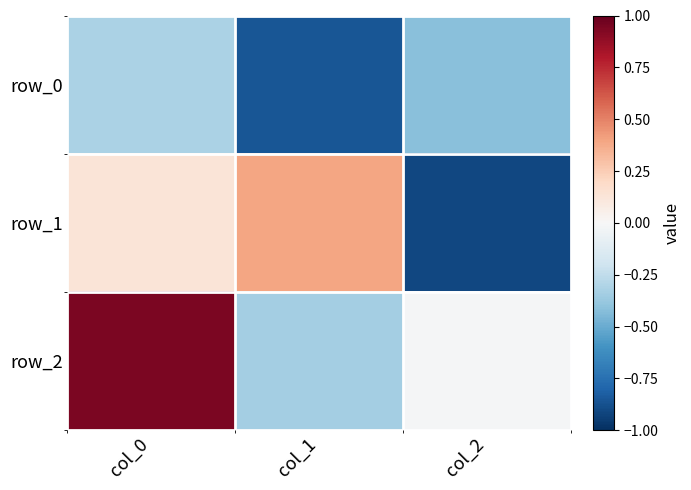

What is the lowest value of the row_1 series?

-0.9